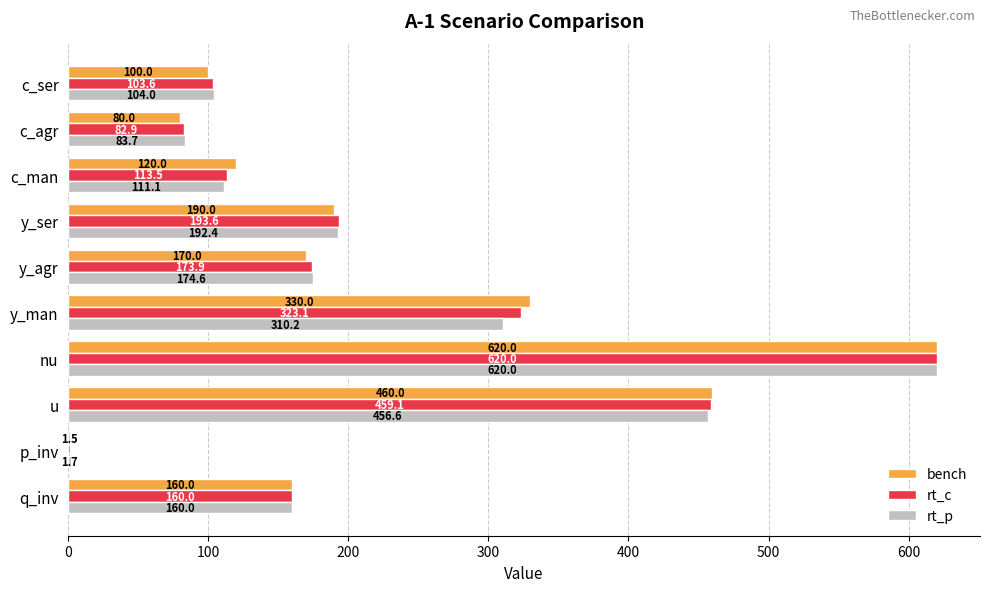

At which label does bench reach its peak?

nu